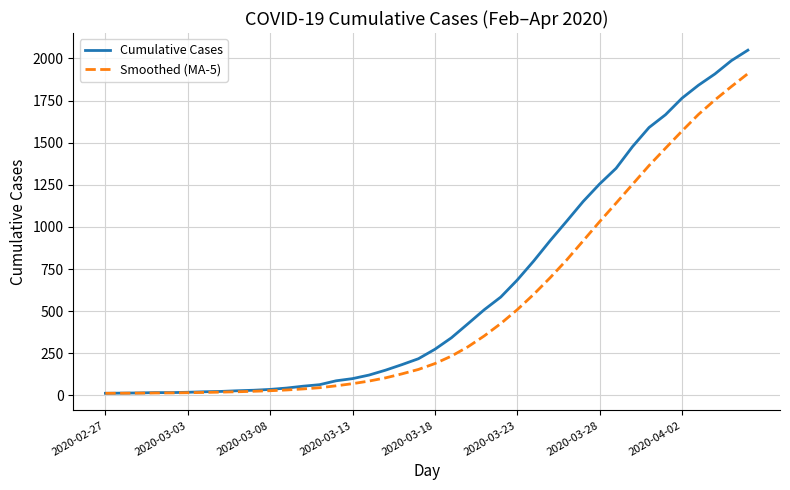

List the series in order of their overall mean, highest first.

Cumulative Cases, Smoothed (MA-5)